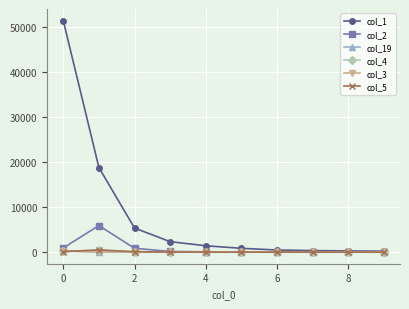

Which series has the largest total across all categories?

col_1